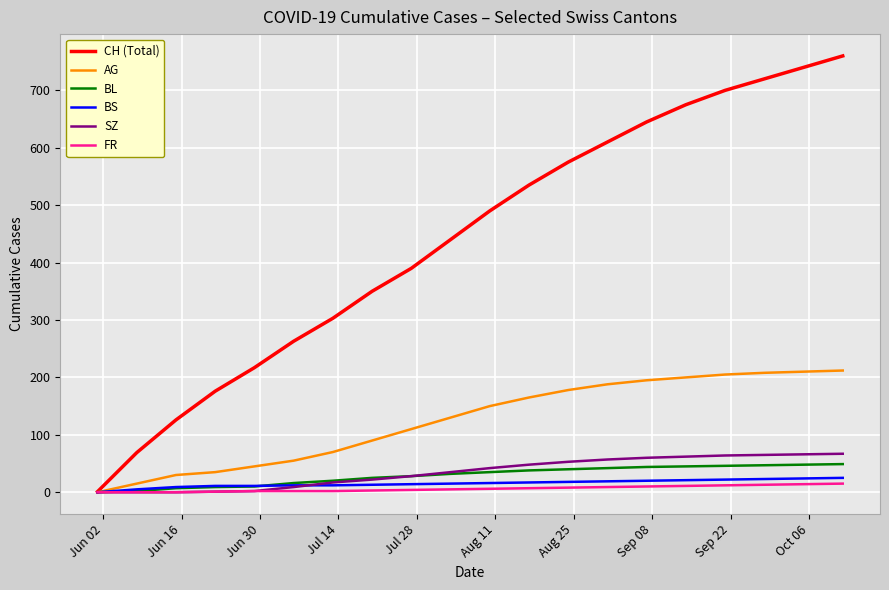

Which series has the largest total across all categories?

CH (Total)